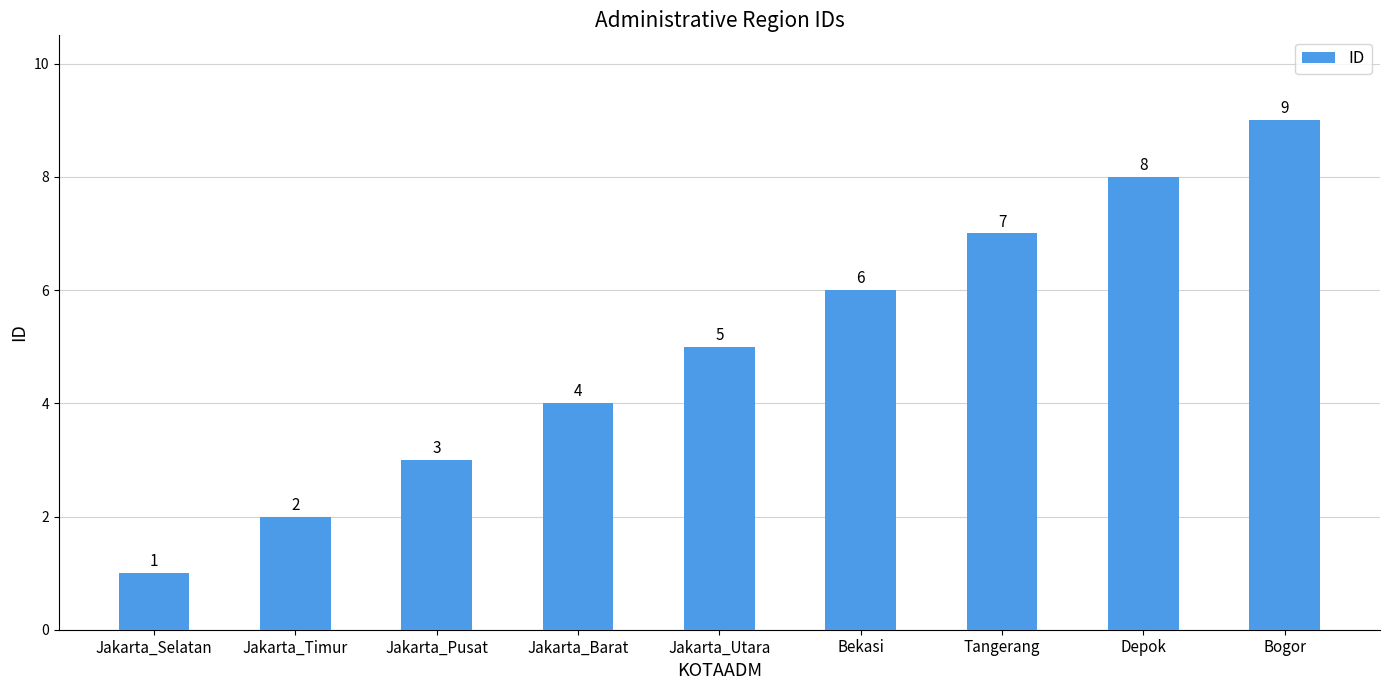

What is the label of the 1st bar from the left?

Jakarta_Selatan